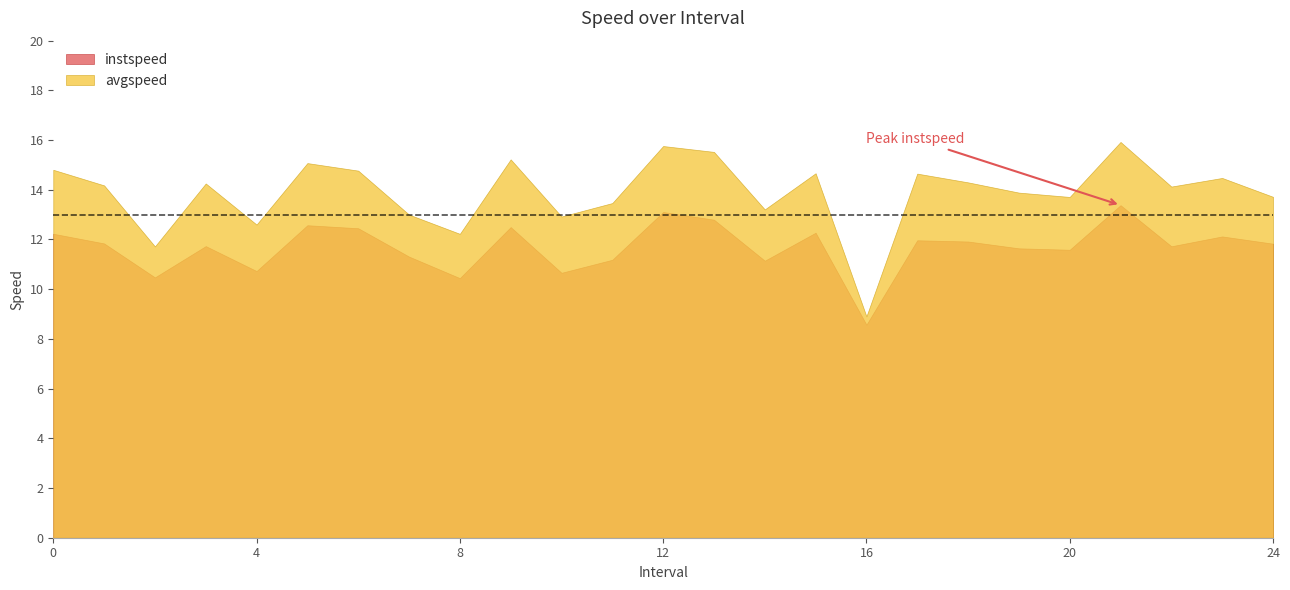

At how many categories does at least one series exceed 12?

23